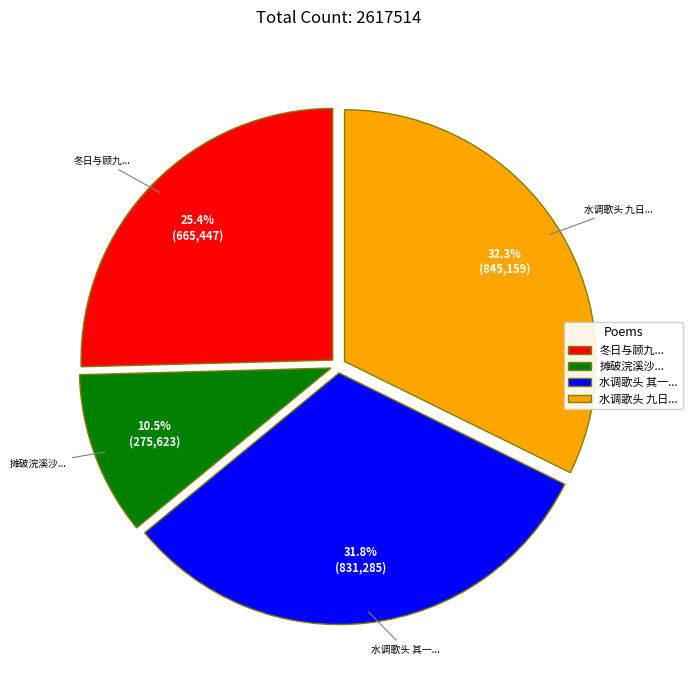

Rank the categories by value from highest to lowest.

水调歌头 九日..., 水调歌头 其一..., 冬日与顾九..., 摊破浣溪沙...